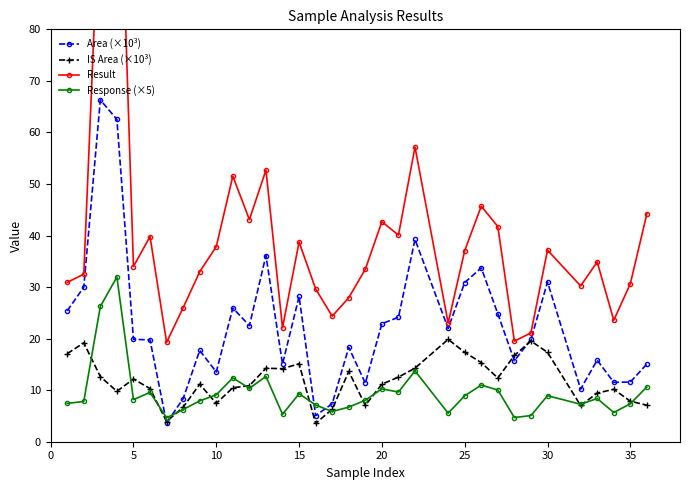

How many series are shown in this chart?

4